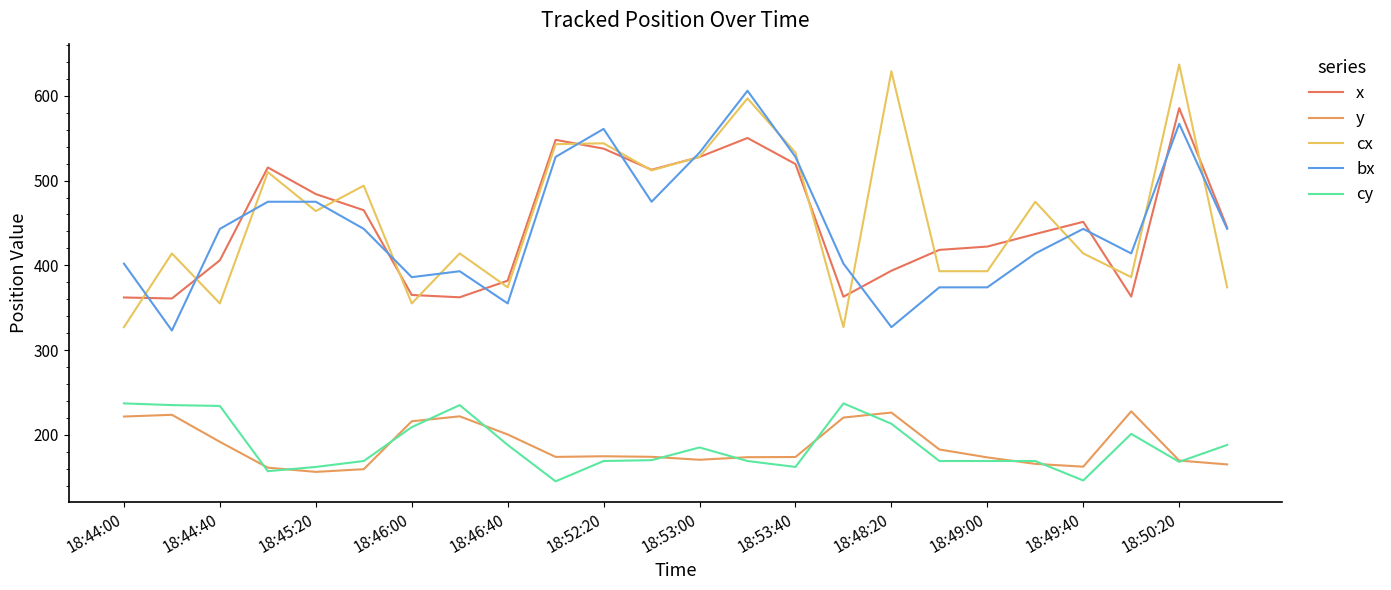

True or false: y and cy cross at least once.

True